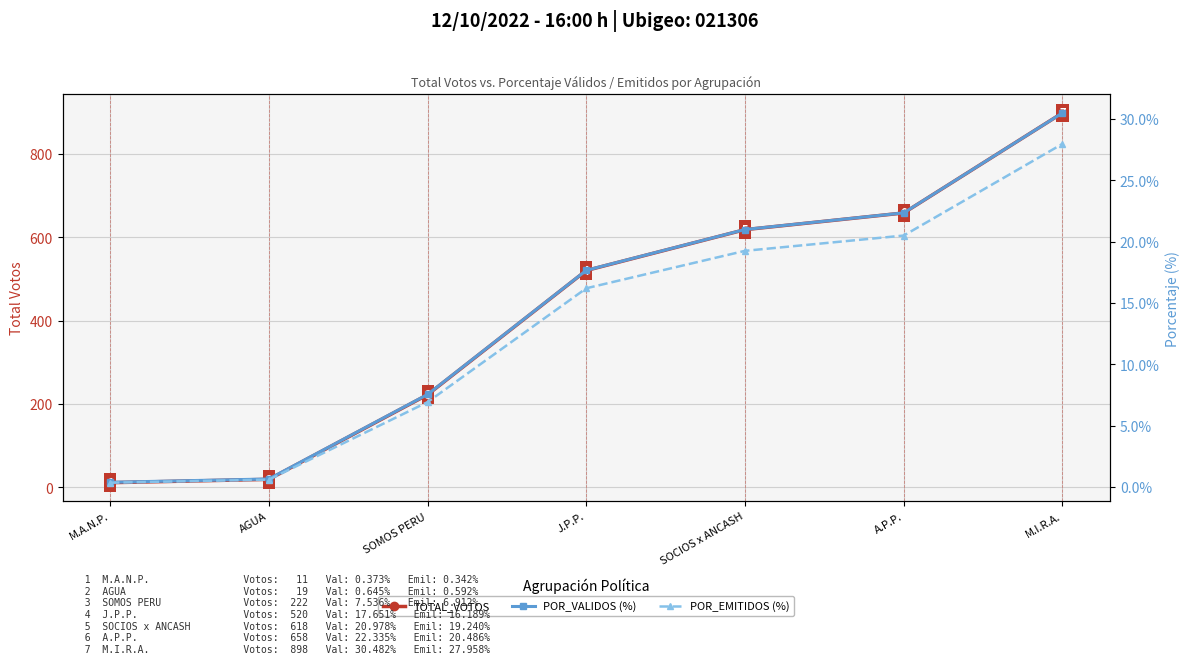

What is the label of the 1st point from the right?

M.I.R.A.